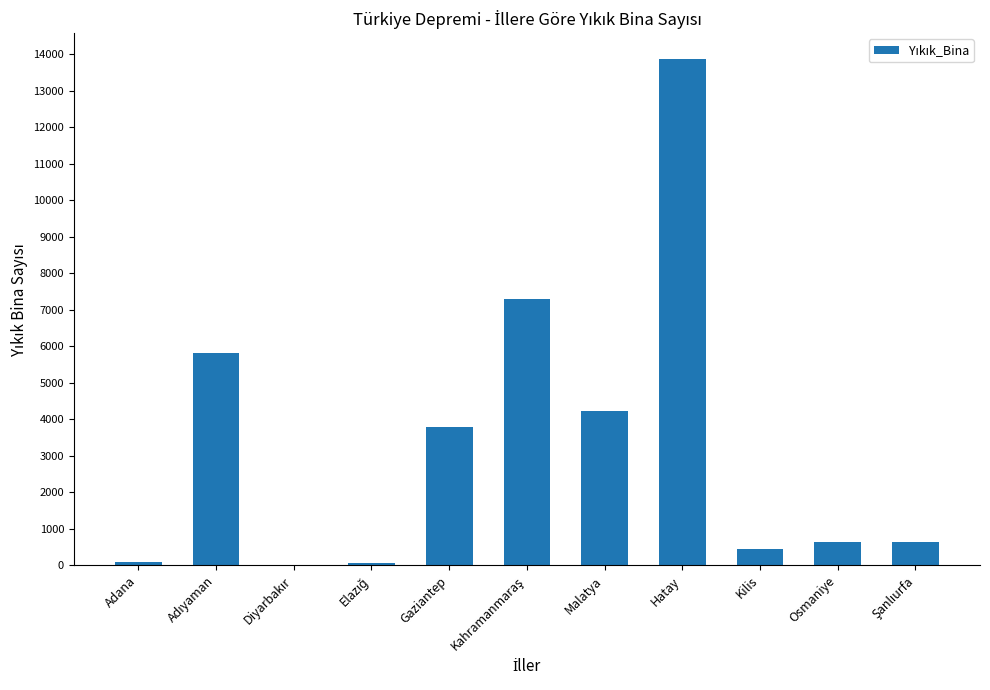

What is the change in value from Hatay to Kilis?

-13435